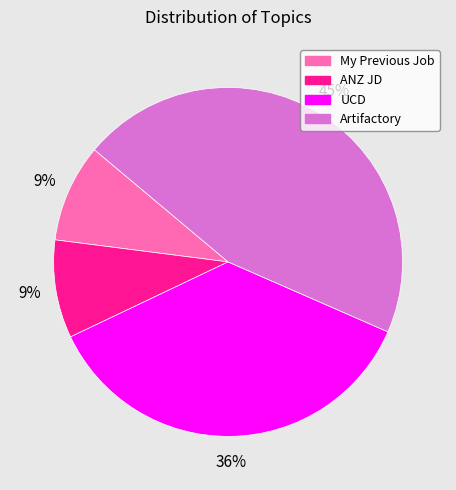

Which category has the biggest portion of the pie?

Artifactory